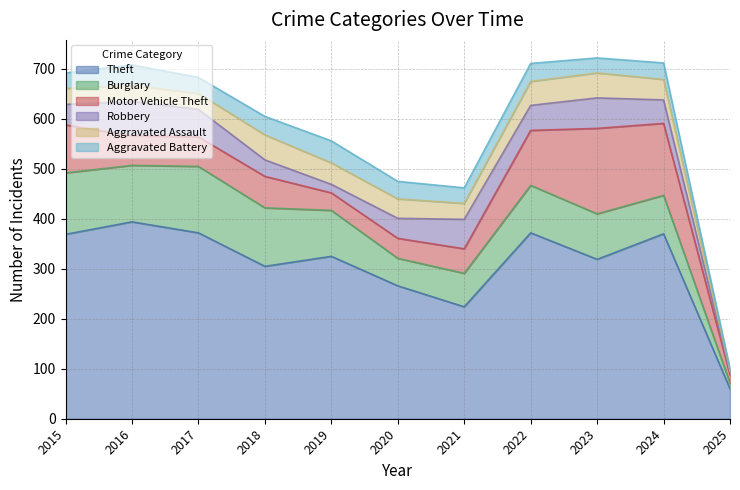

What is the value of the Robbery point at the 4th from the left?

33